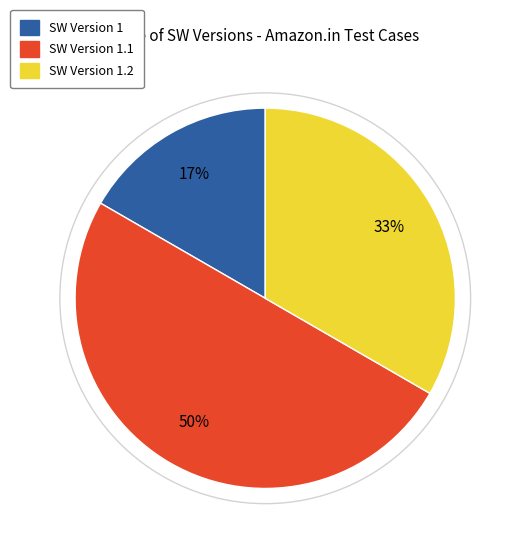

To the nearest percent, what is the difference between the largest and smallest slice percentages?

33%